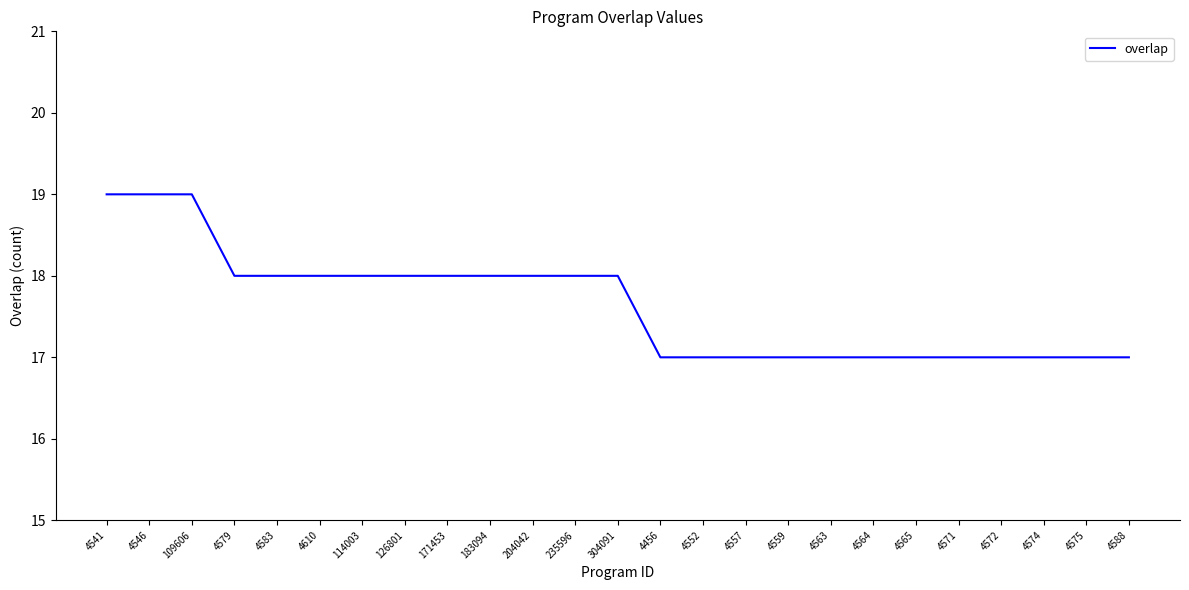

How many lines are shown in the chart?

1